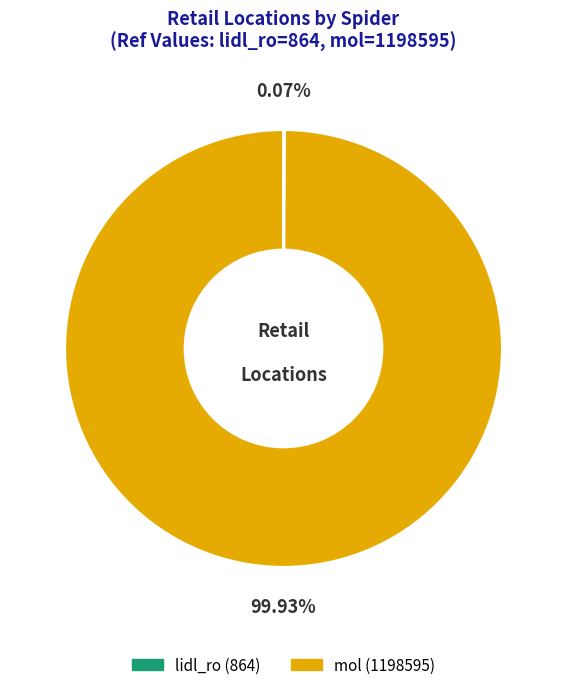

What is the majority slice?

mol